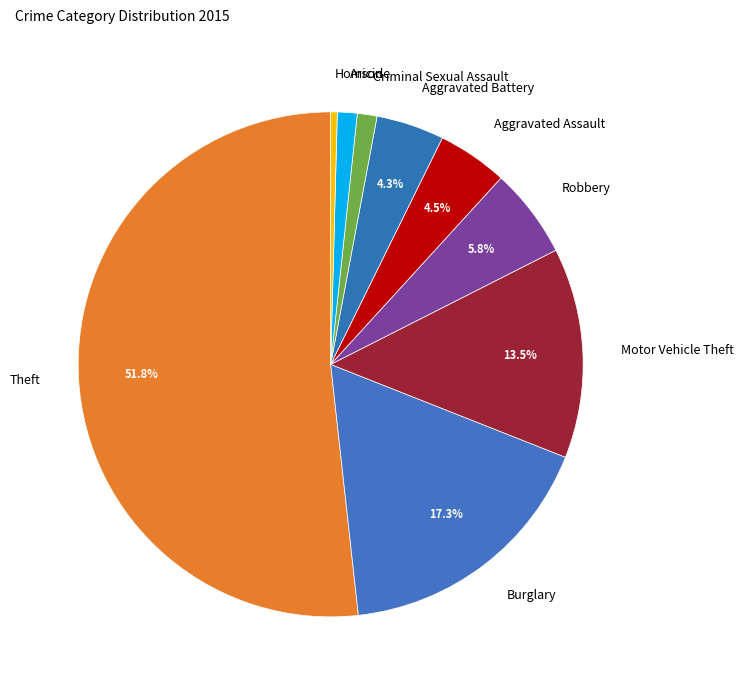

To the nearest percent, what is the average slice percentage?

11%